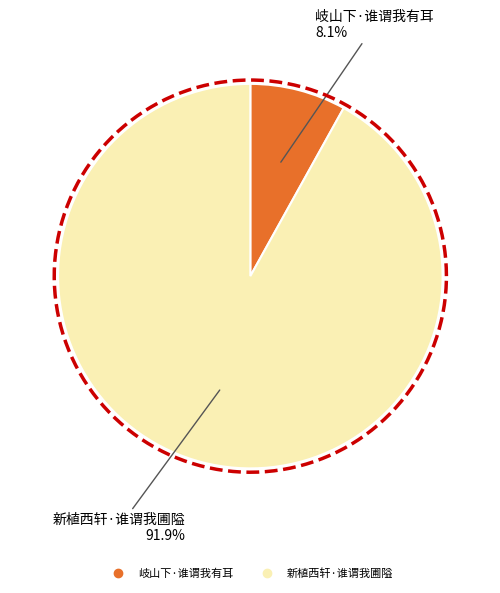

Rank the categories by value from highest to lowest.

新植西轩·谁谓我圃隘, 岐山下·谁谓我有耳